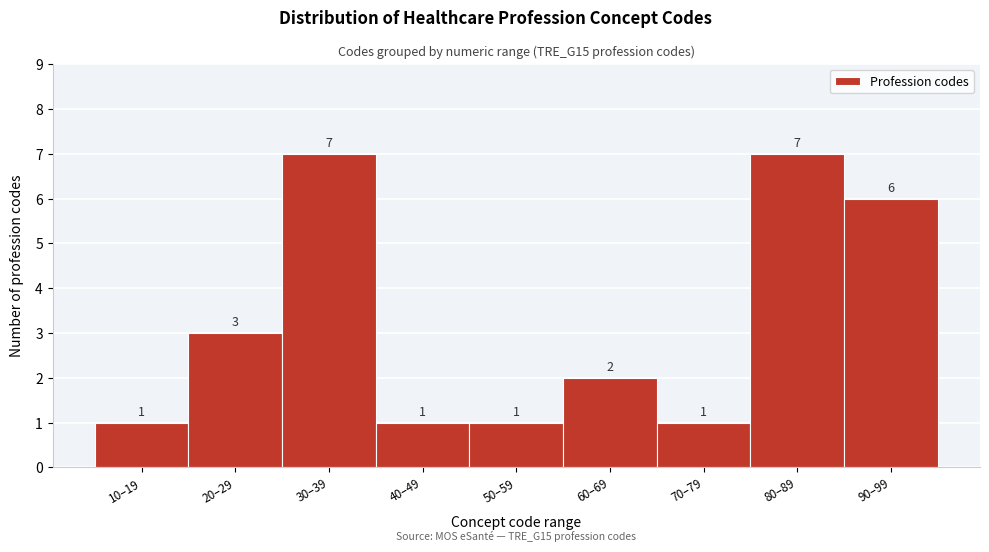

Reading left to right, what are all the values shown in this chart?

1	3	7	1	1	2	1	7	6